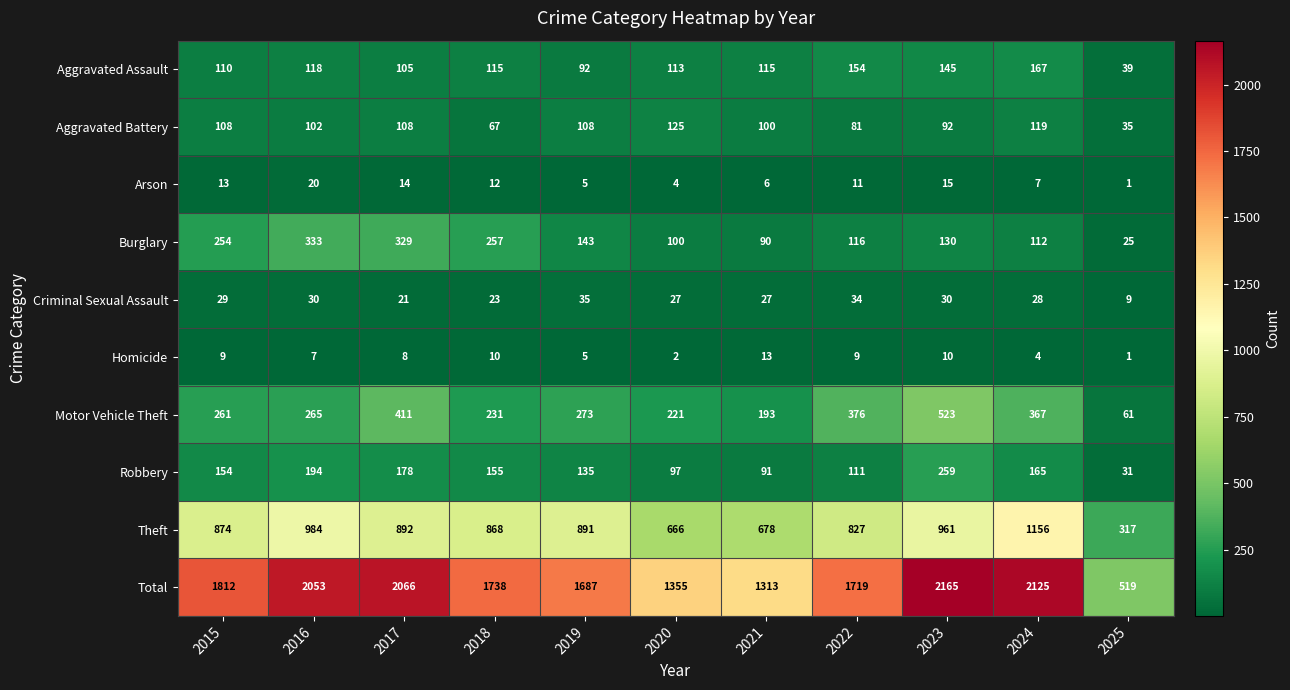

What is the greatest value displayed?

2165